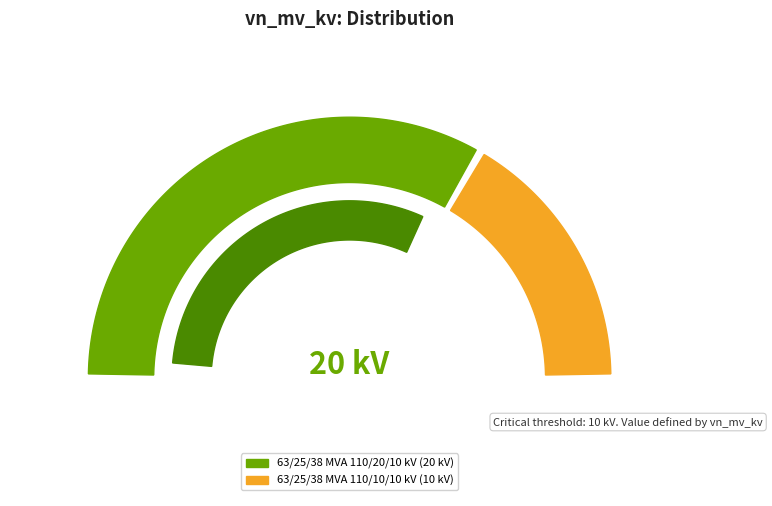

To the nearest percent, what percentage of the pie is 63/25/38 MVA 110/20/10 kV?

67%